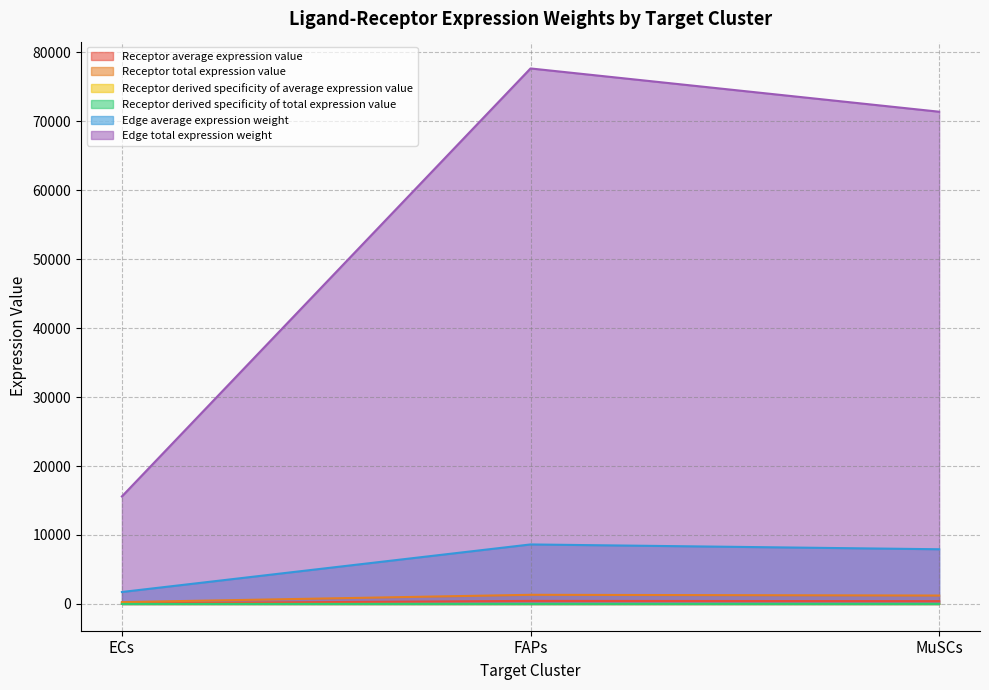

How many series are shown in this chart?

6